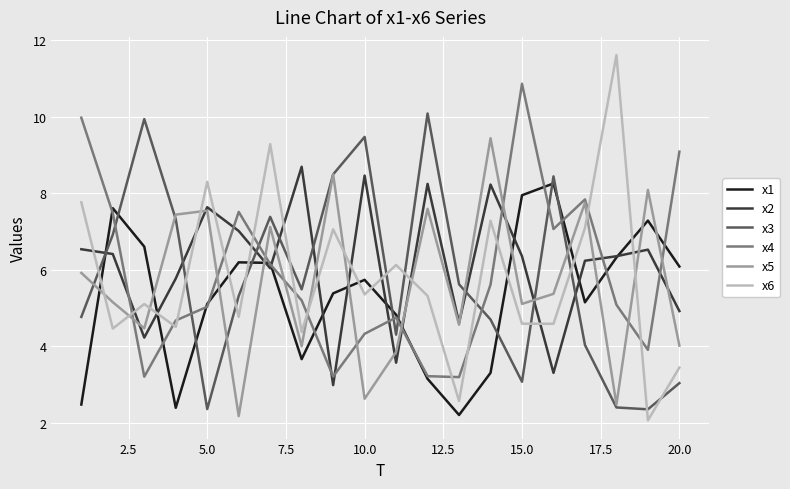

Which series has the largest range (max minus min)?

x6